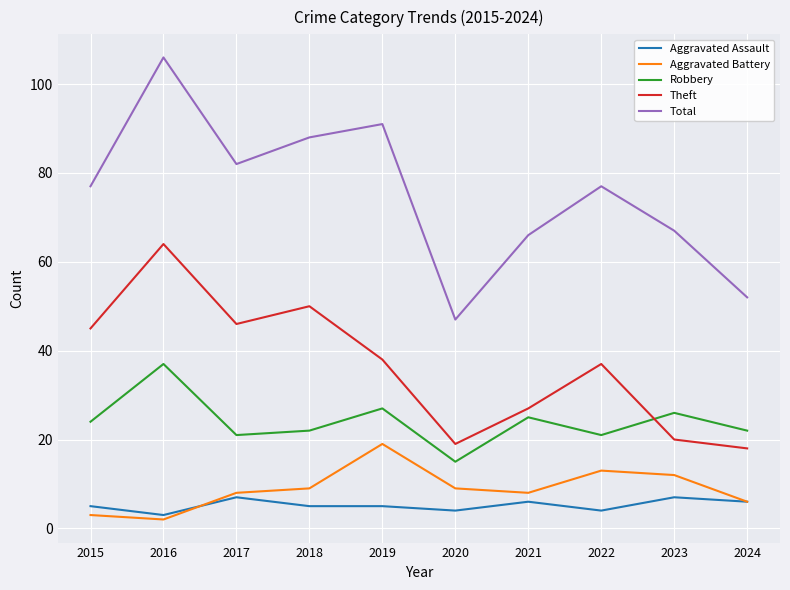

What are all the series names shown in the legend?

Aggravated Assault, Aggravated Battery, Robbery, Theft, Total